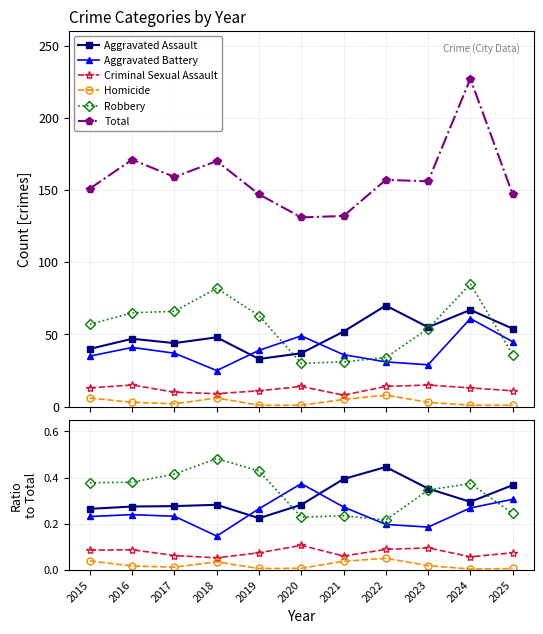

How many distinct data groups are displayed?

6